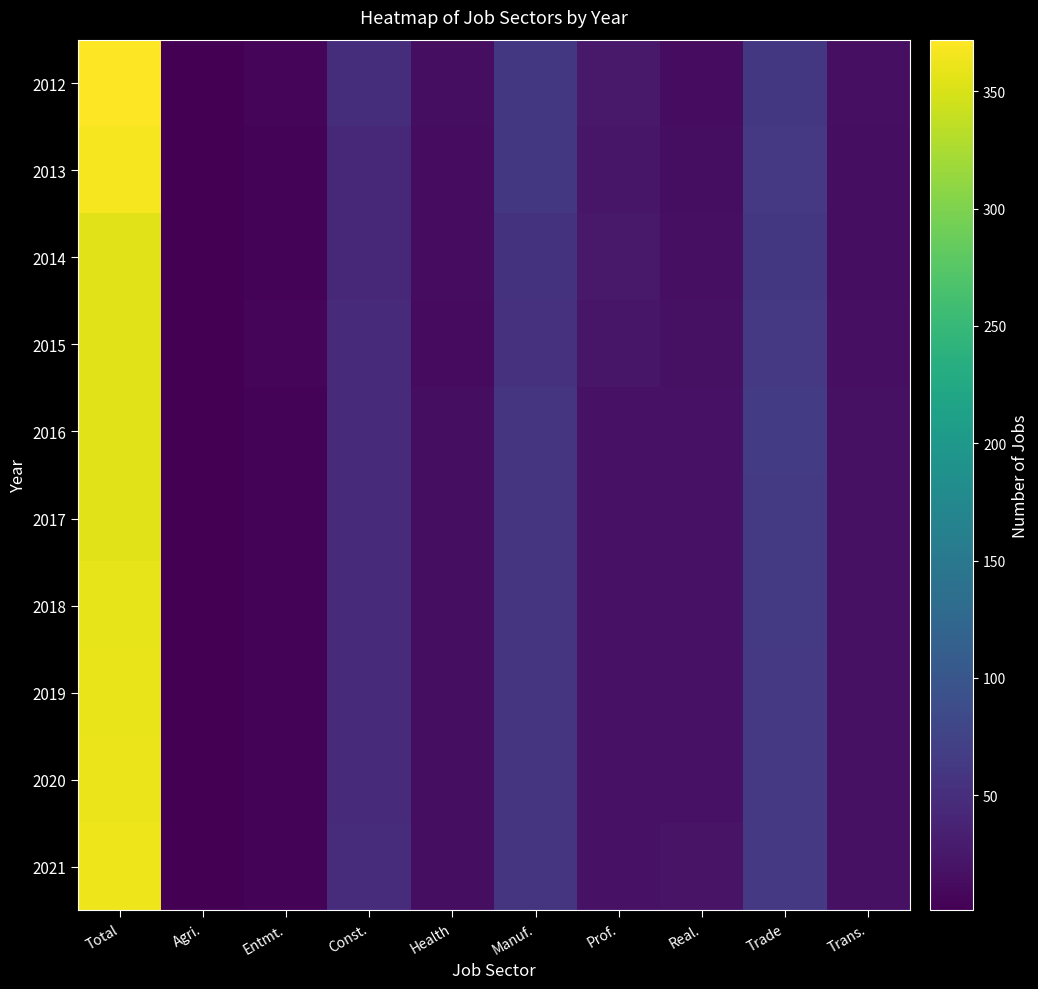

At which category is the sum across all series the highest?

Total